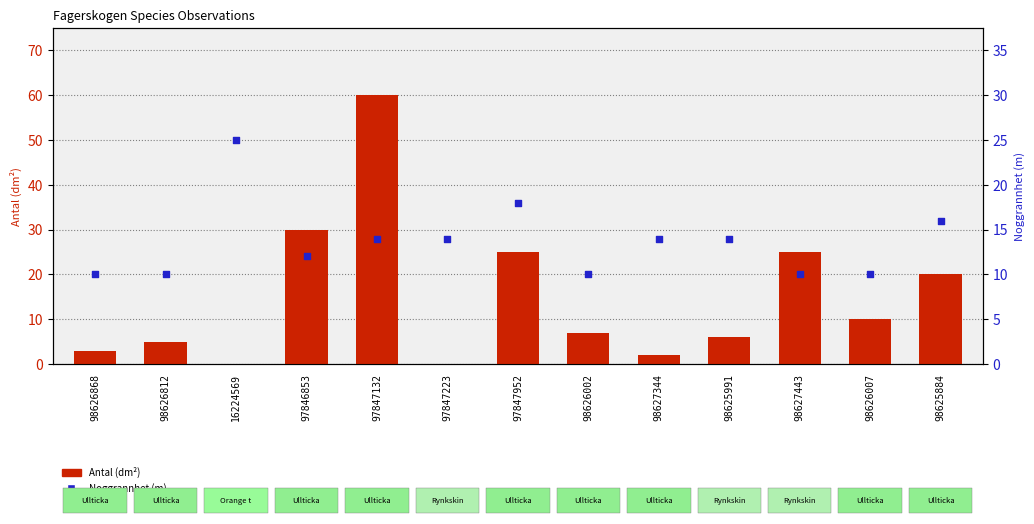

At how many categories does at least one series exceed 28?

2